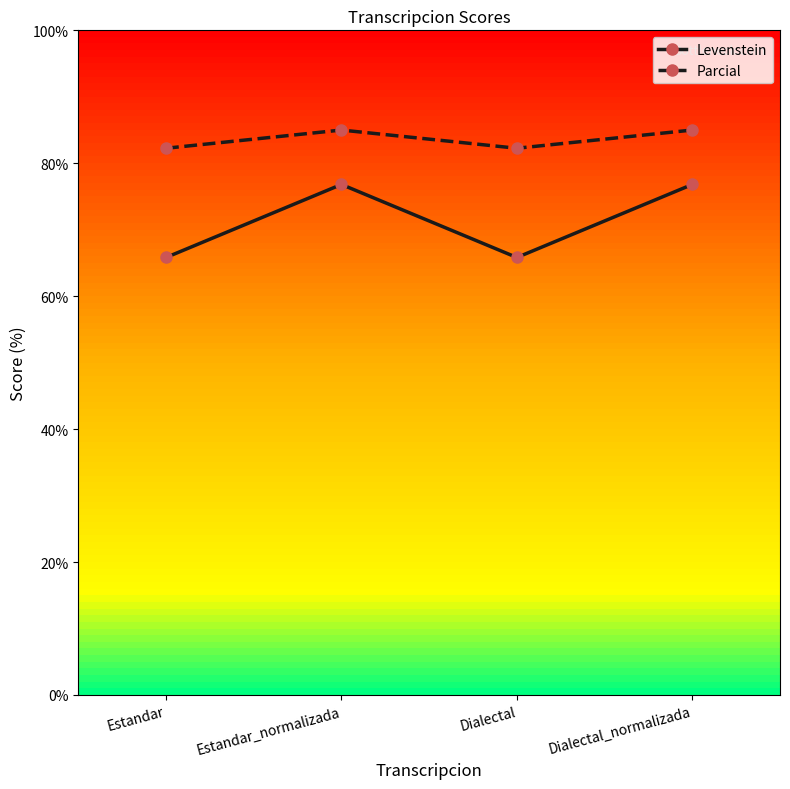

What is the difference between the Parcial values at Estandar_normalizada and Estandar?

2.7